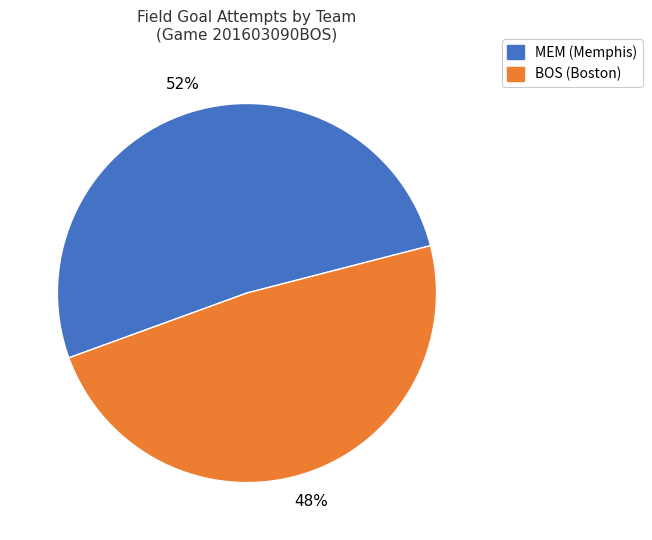

To the nearest percent, what is the average slice percentage?

50%